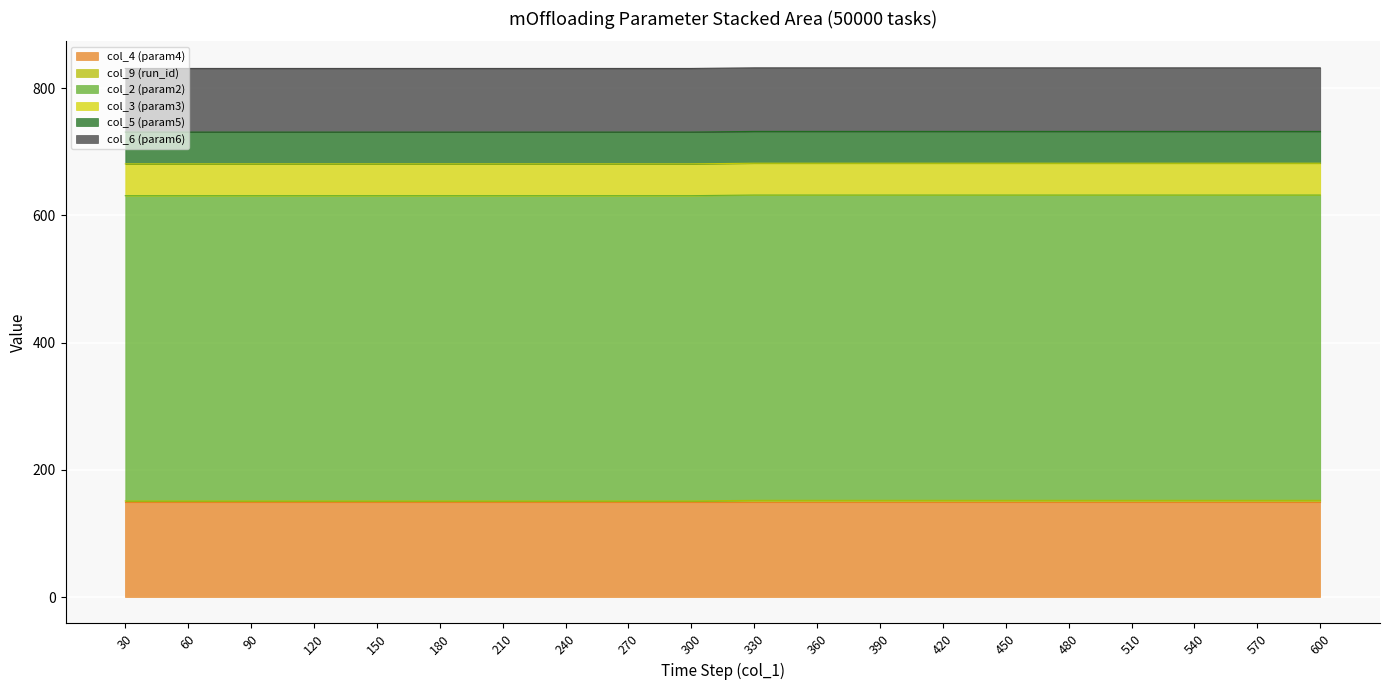

What is the total value across all series at 180?

831